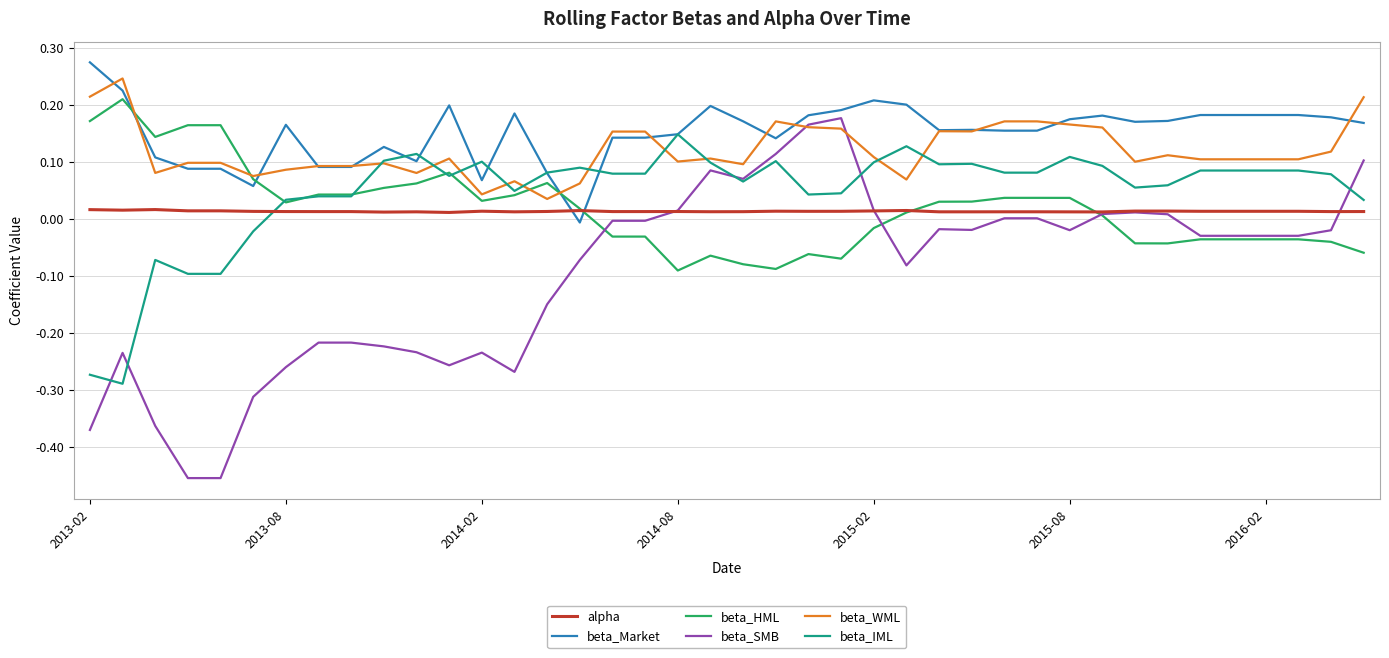

Which series ends up on top after the final intersection of beta_Market and alpha?

beta_Market